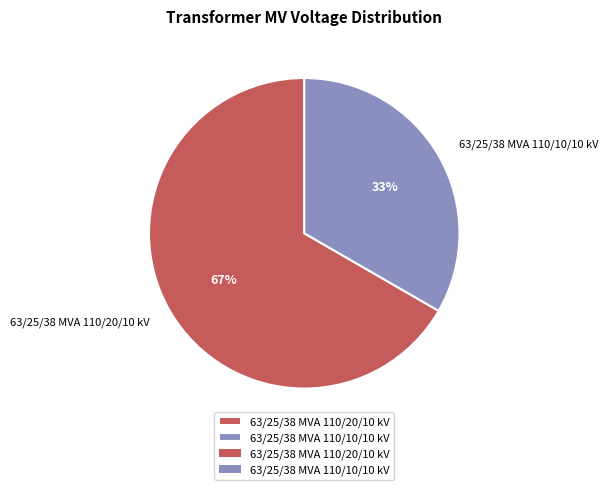

To the nearest percent, what portion does 63/25/38 MVA 110/20/10 kV represent?

67%